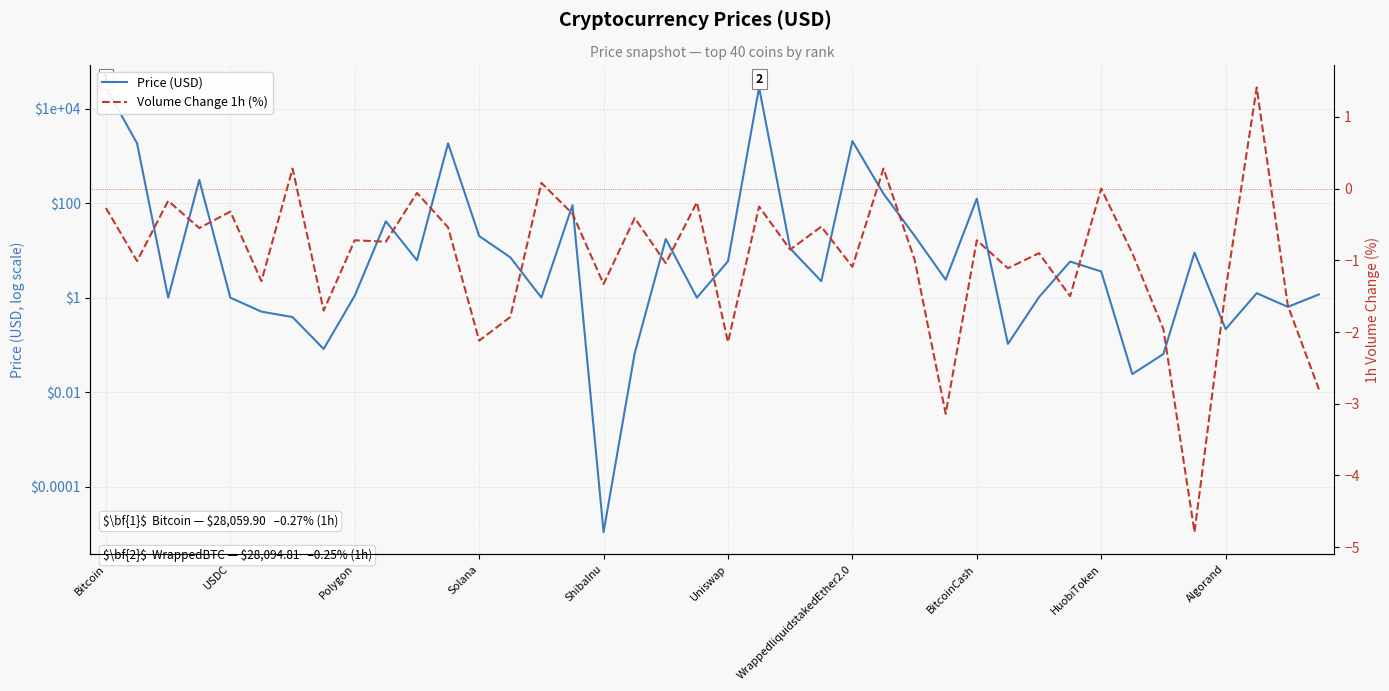

At which label is Price (USD) closest to 14047?

WrappedliquidstakedEther2.0